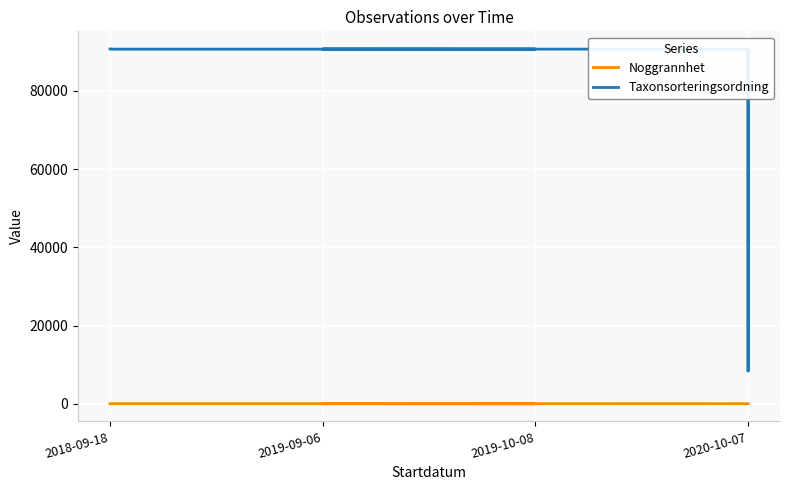

How many values in the Taxonsorteringsordning series are below 90653?

1